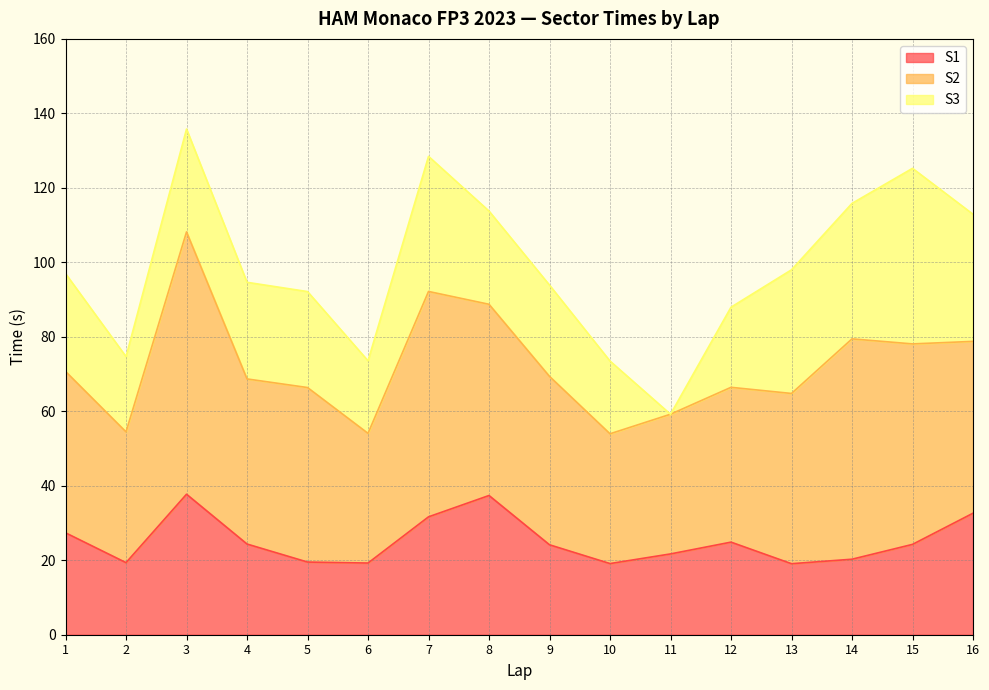

How many data points in S2 are less than 45?

7